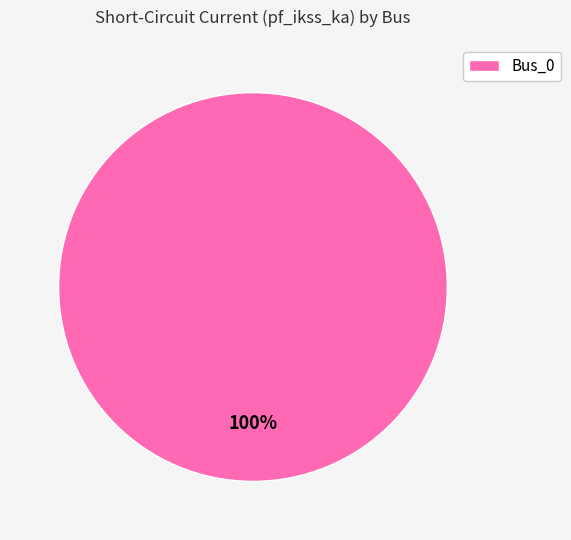

Does Bus_0 account for over 50% of the chart?

Yes